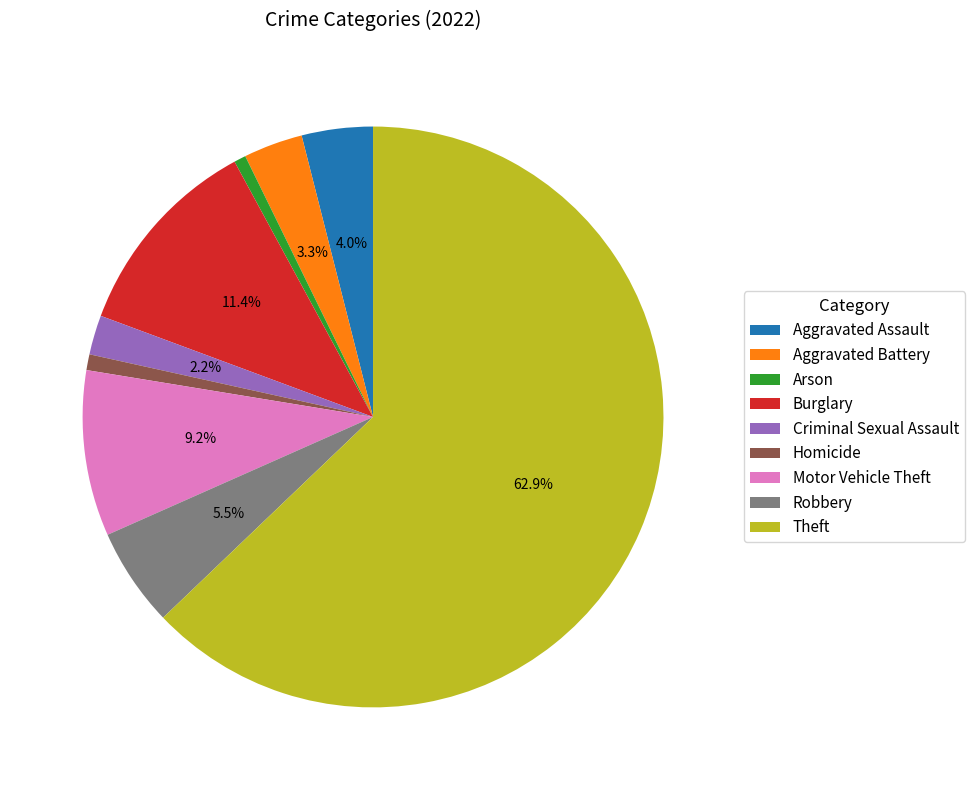

True or false: Homicide accounts for 7% of the total.

False